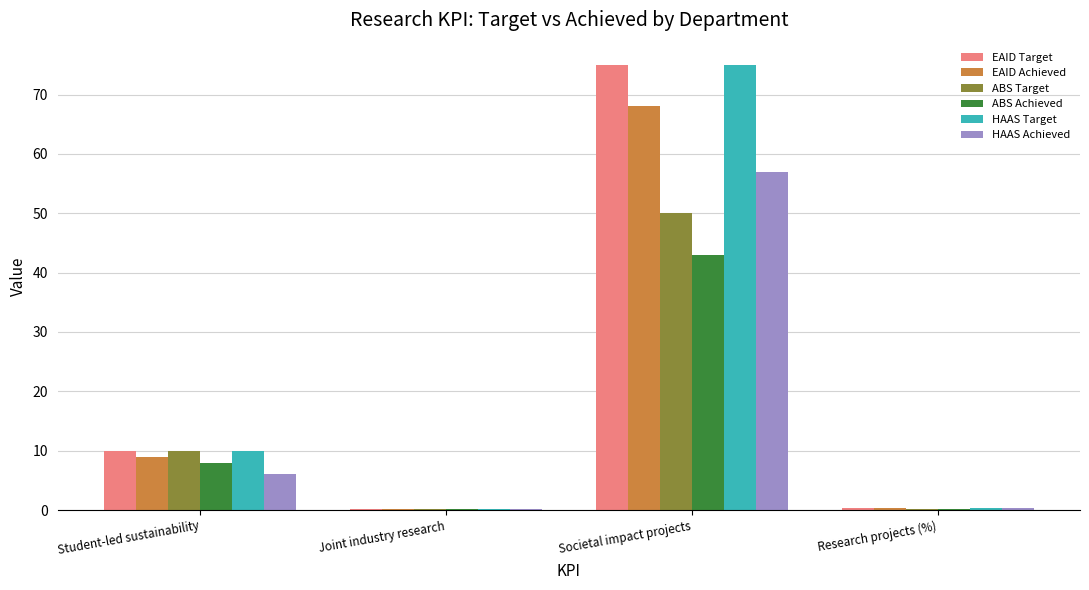

Between Student-led sustainability and Research projects (%), which series saw the biggest shift?

ABS Target